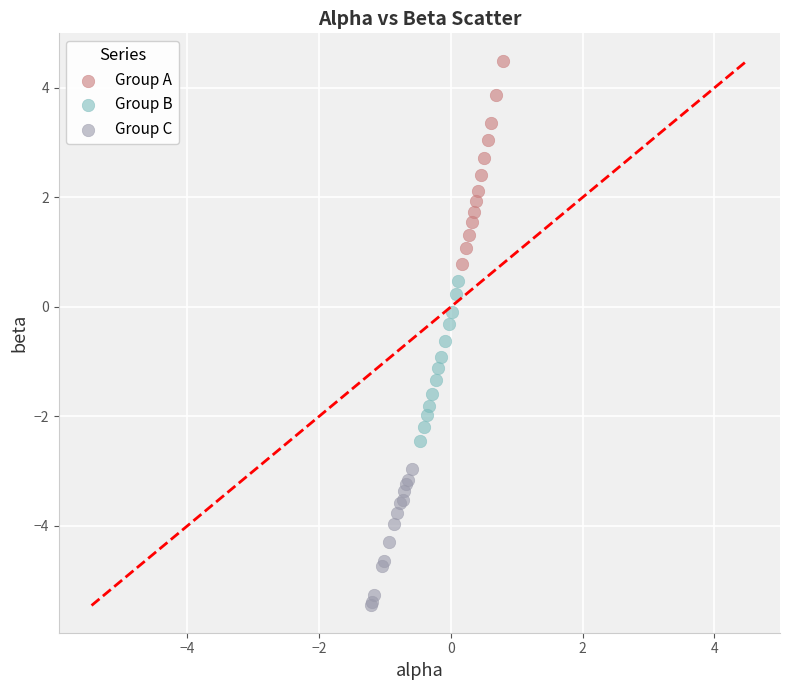

Which series contains the highest Y value?

Group A